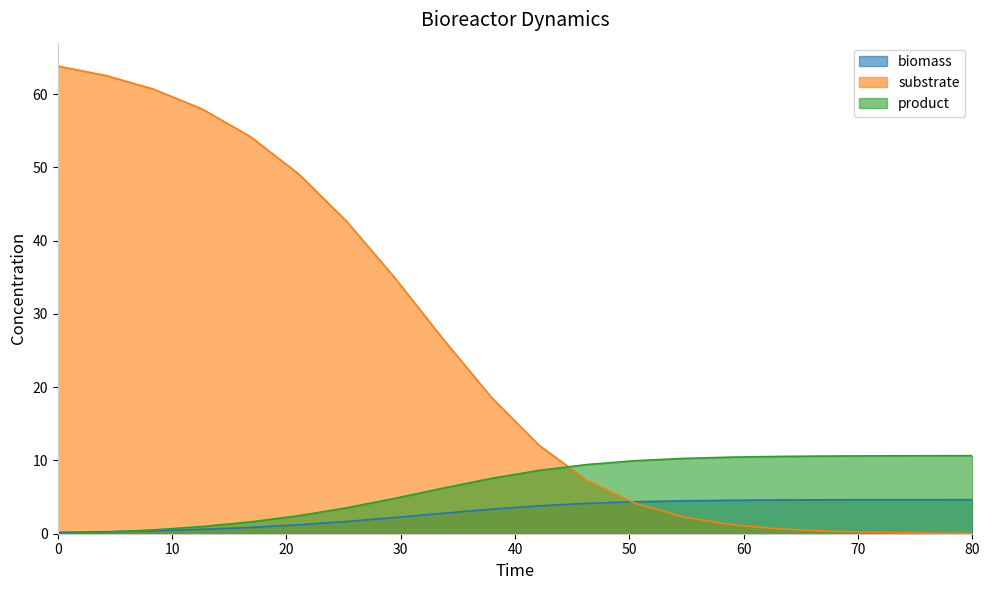

True or false: substrate and product cross at least once.

True